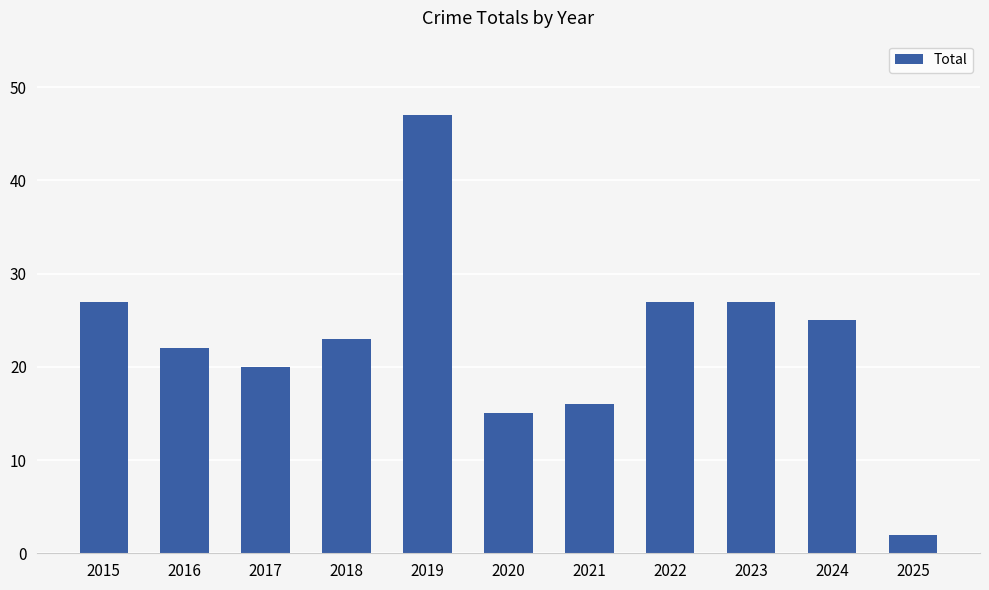

True or false: the data shows 27 at 2015.

True